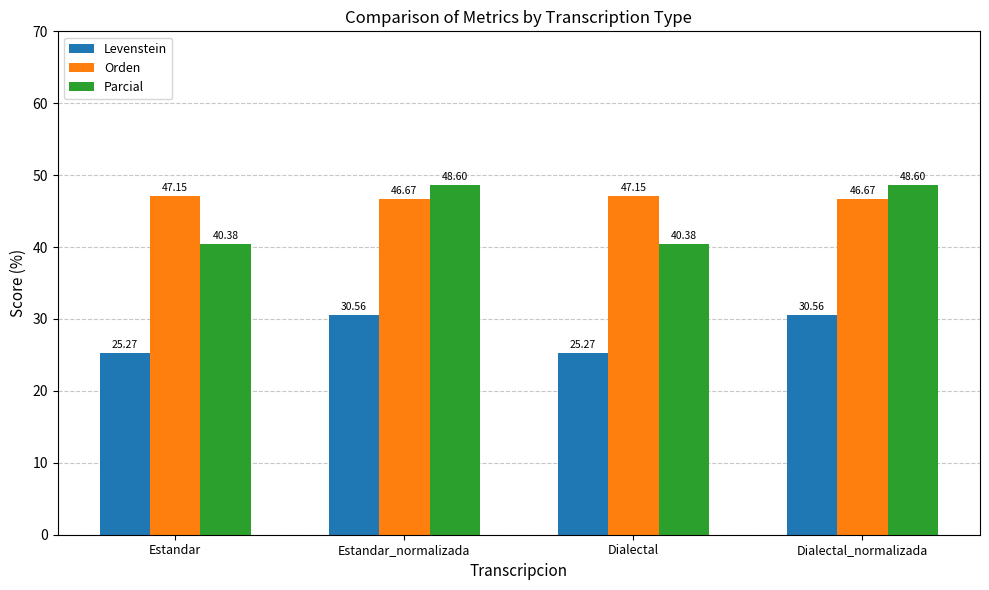

What position from the right is Estandar?

4